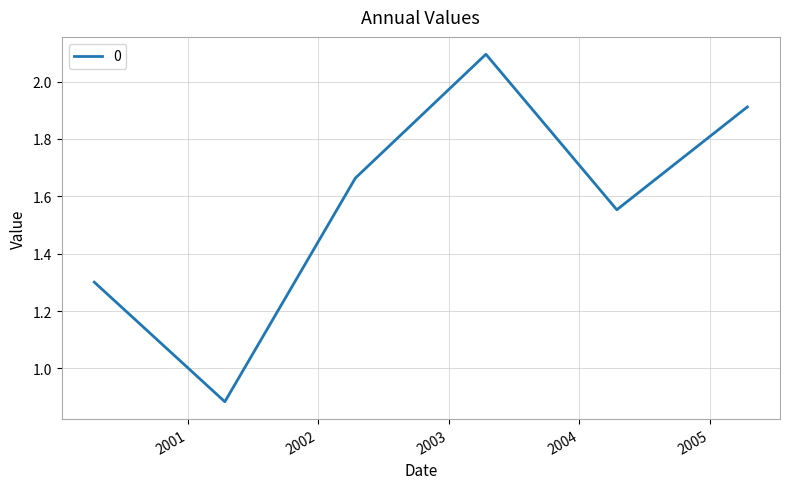

True or false: there are more than 0 points higher than both neighbors.

True